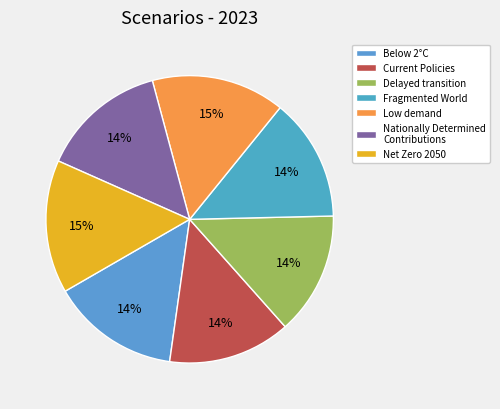

True or false: Current Policies accounts for 26% of the total.

False